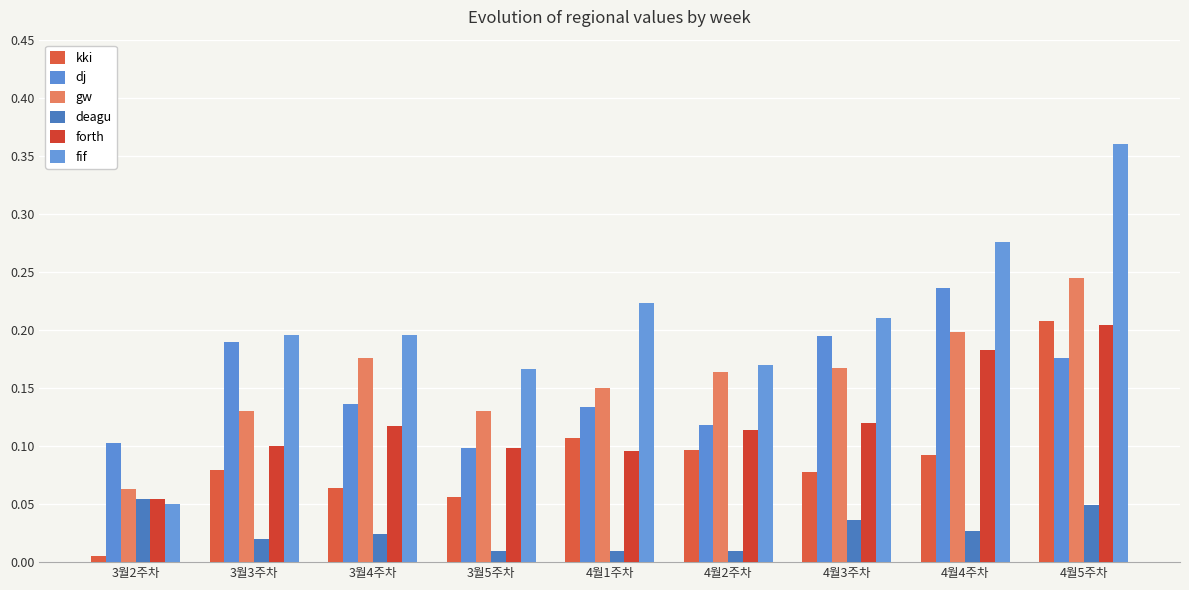

How many distinct data groups are displayed?

6